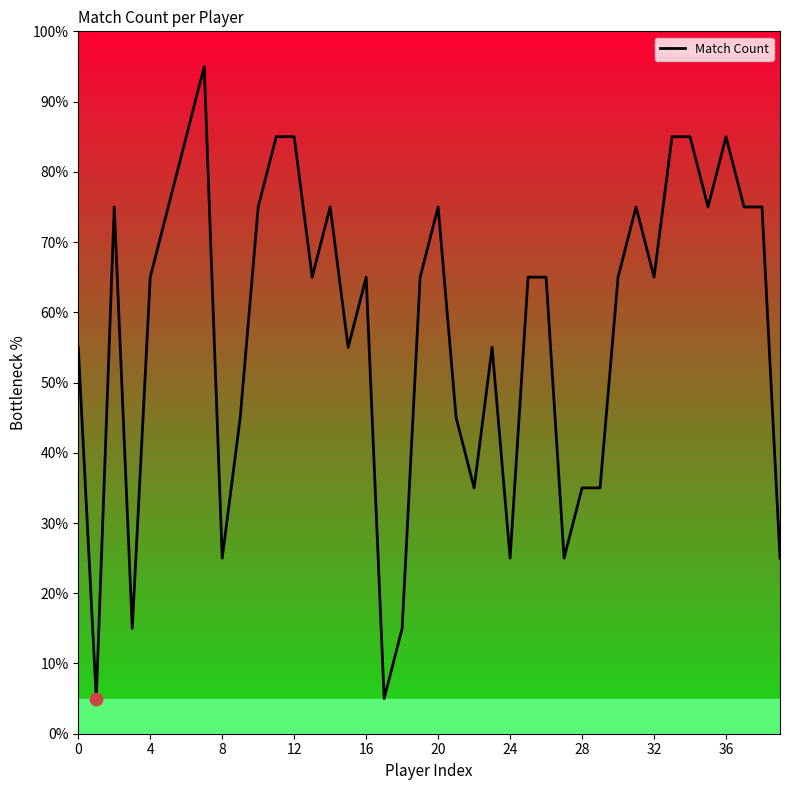

What is the change in value from 21 to 32?

+20